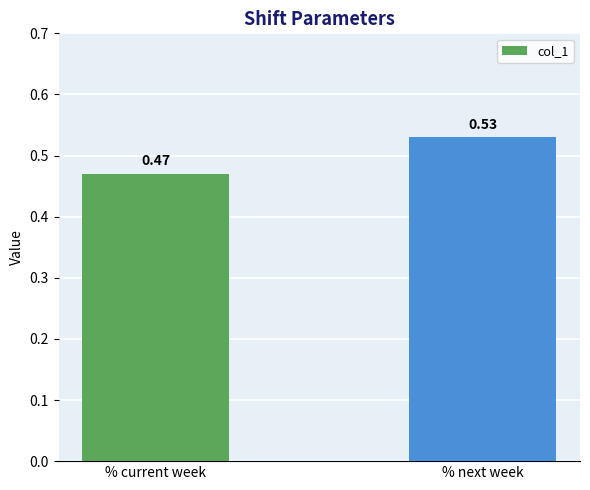

The chart shows a value of 0.6 at % current week. True or false?

False